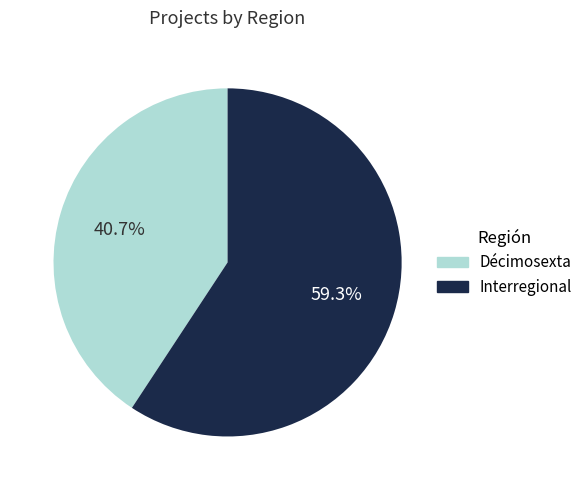

Which slice represents more than half of the pie?

Interregional